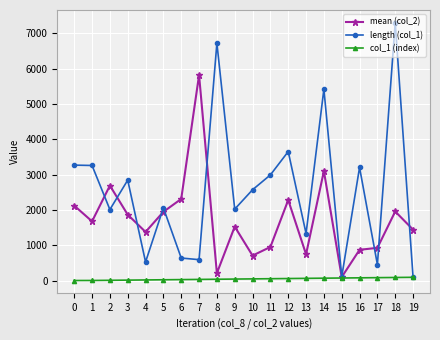

Rank the series by their maximum value, from highest to lowest.

length (col_1), mean (col_2), col_1 (index)